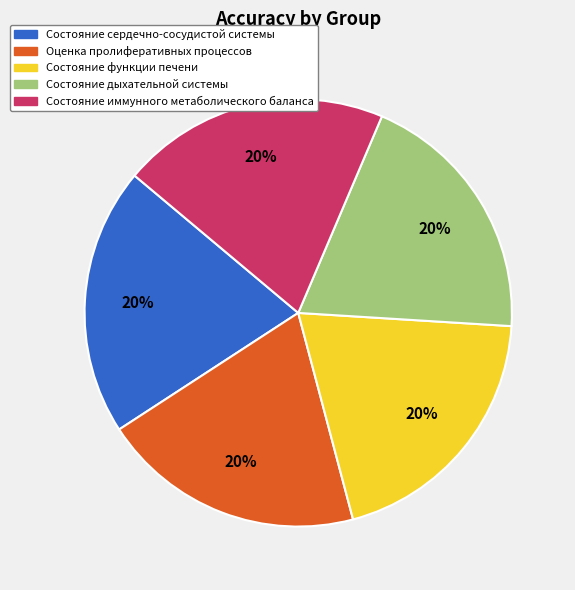

Is there a majority slice in this chart?

No